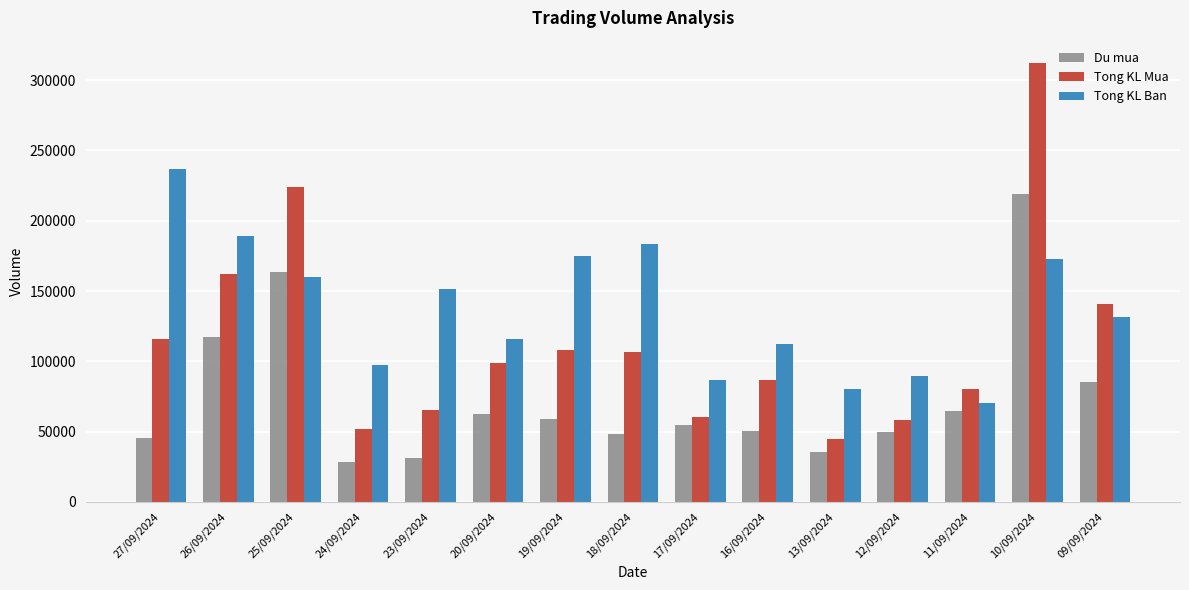

What is the average value of the Tong KL Mua series?

114513